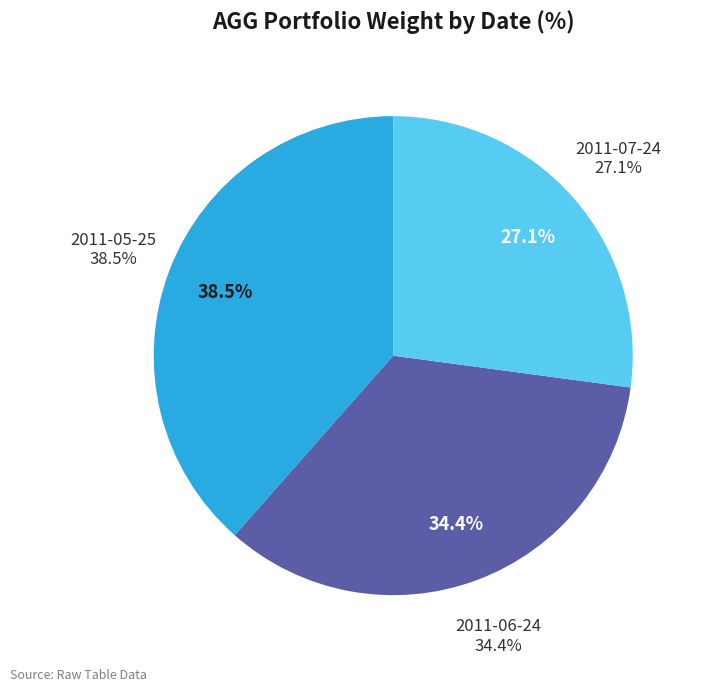

To the nearest percent, what percentage of the pie is 2011-06-24?

34%